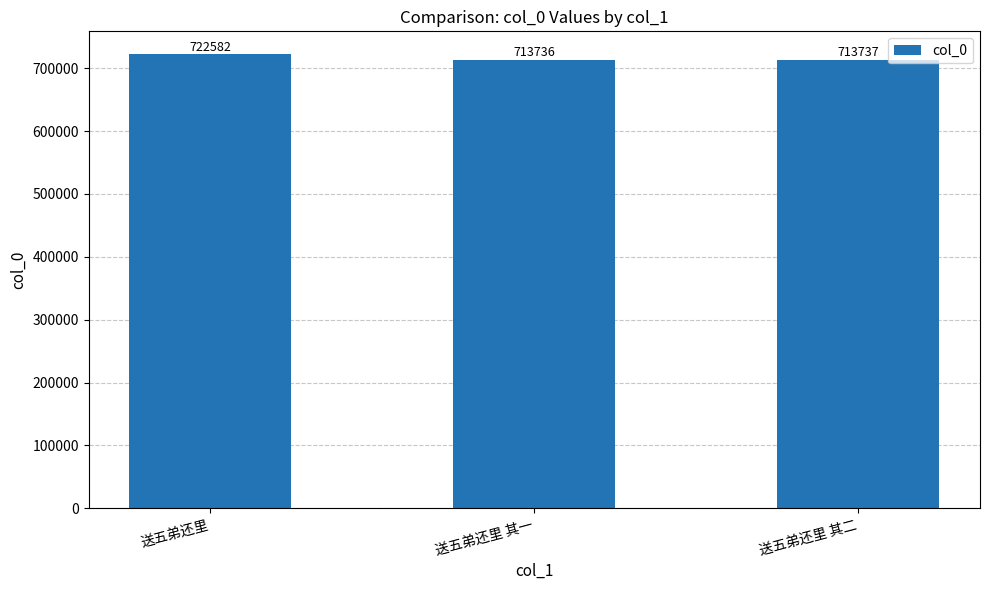

At which label does the data first exceed 713737?

送五弟还里